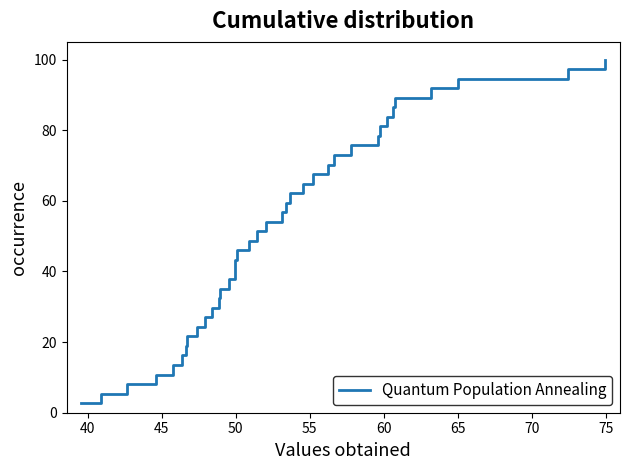

What is the difference between the maximum and minimum values?

97.3